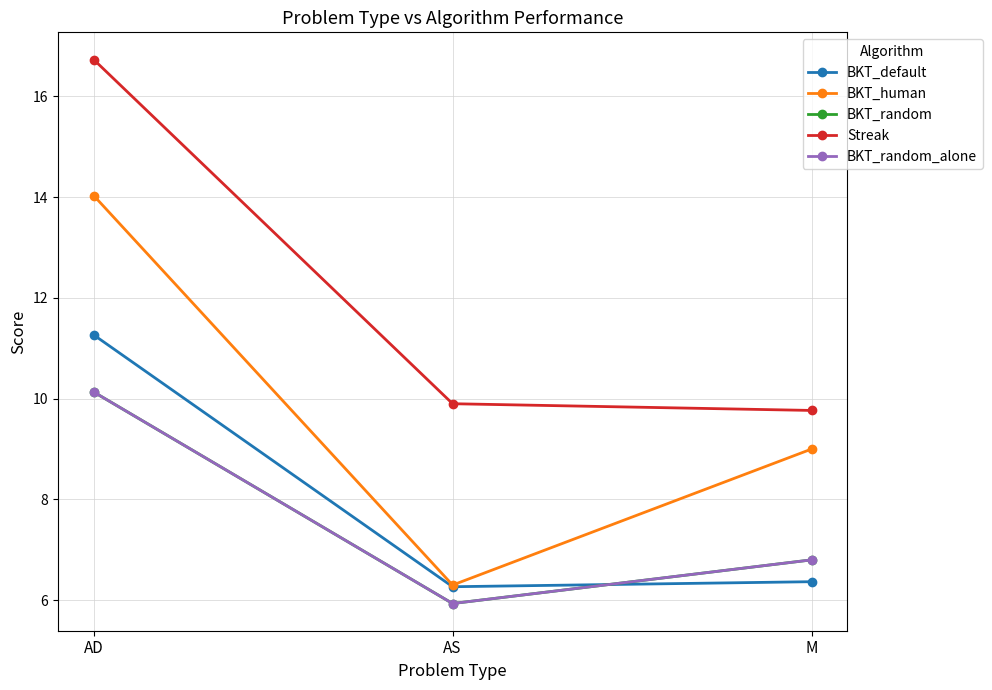

Reading left to right, list all the values displayed in this chart.

BKT_default: 11.3	6.3	6.4
BKT_human: 14.0	6.3	9.0
BKT_random: 10.1	5.9	6.8
Streak: 16.7	9.9	9.8
BKT_random_alone: 10.1	5.9	6.8